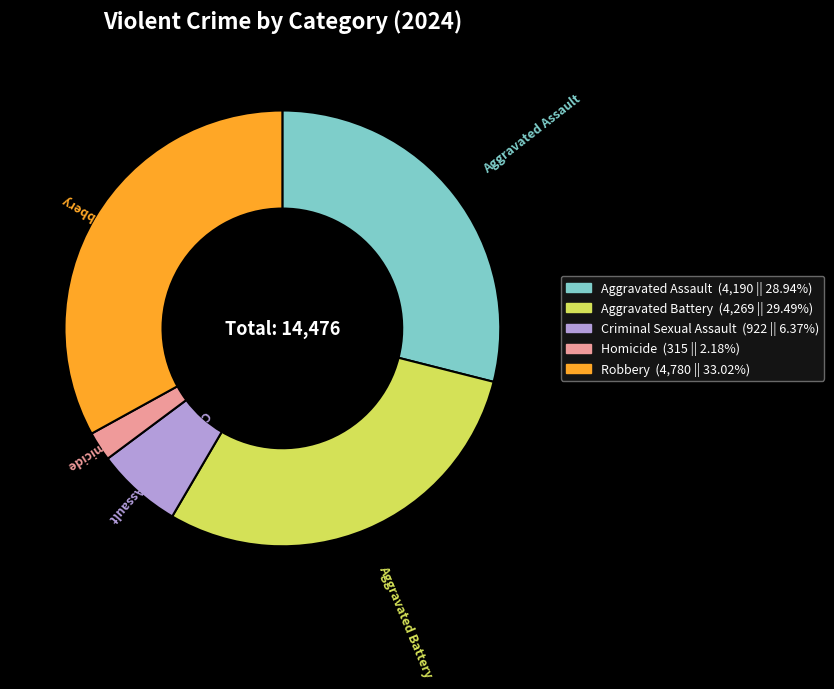

True or false: Criminal Sexual Assault accounts for 6% of the total.

True